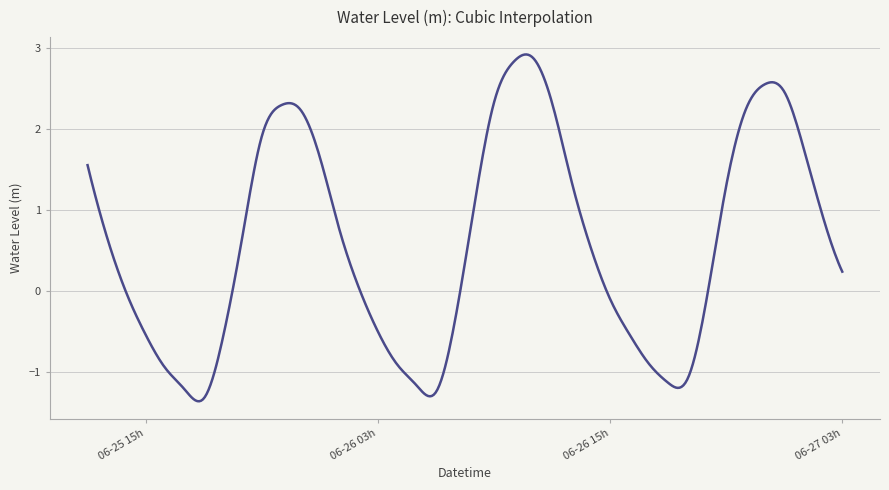

What is the difference between the maximum and minimum values?

4.3